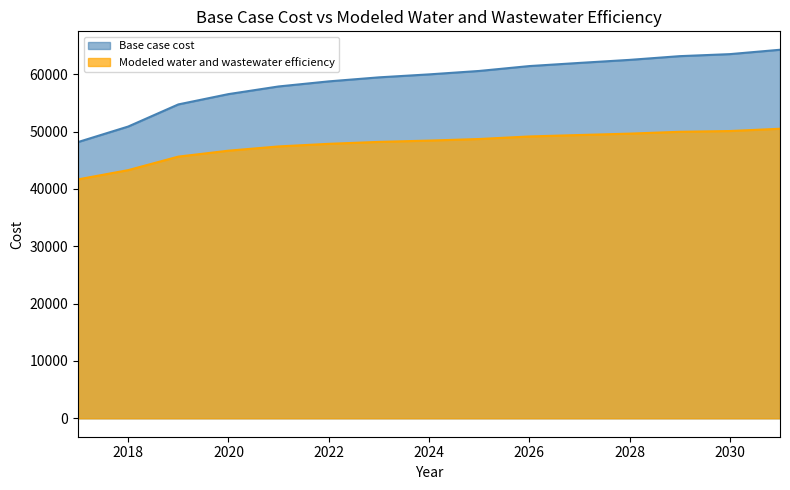

Which series changed the most between 2021 and 2027?

Base case cost